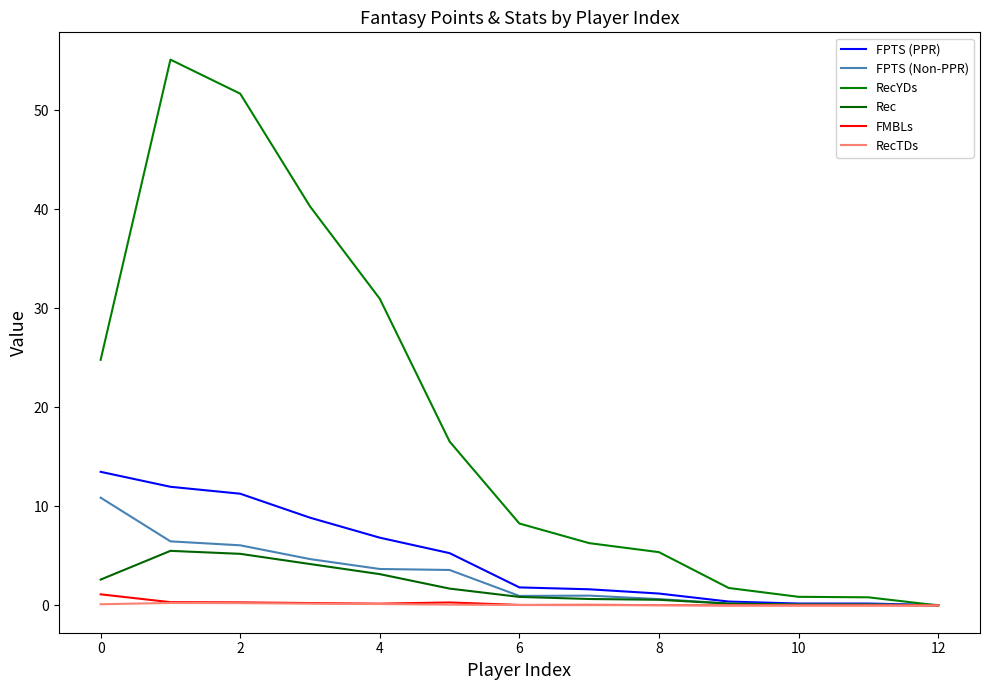

True or false: FPTS (PPR) and RecTDs cross at least once.

False